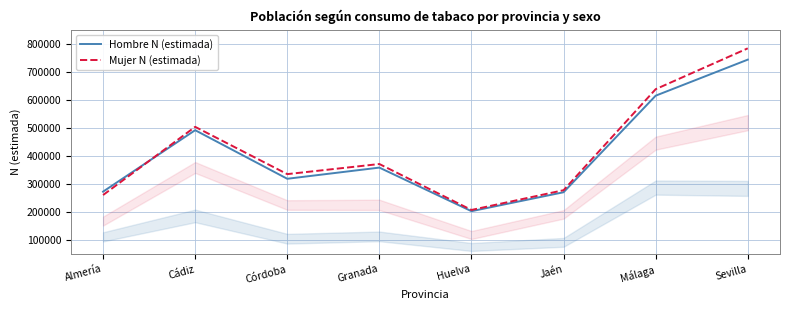

Which series has the largest total across all categories?

Mujer N (estimada)